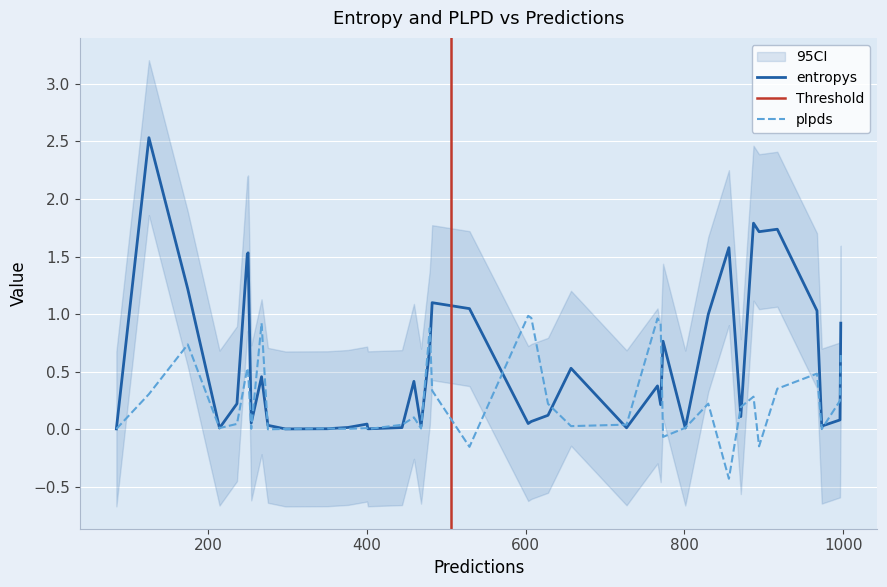

What is the average value of the entropys series?

0.6